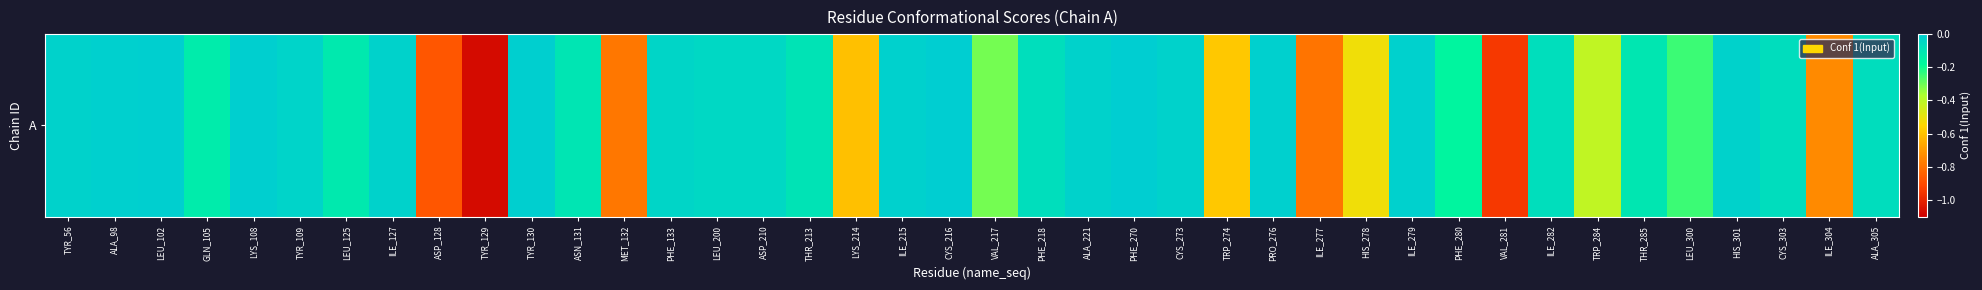

Reading left to right, extract all data points from this chart.

TYR_56=-0.0	ALA_98=-0.0	LEU_102=-0.0	GLN_105=-0.1	LYS_108=-0.0	TYR_109=-0.0	LEU_125=-0.1	ILE_127=-0.0	ASP_128=-0.9	TYR_129=-1.1	TYR_130=-0.0	ASN_131=-0.1	MET_132=-0.8	PHE_133=-0.0	LEU_200=-0.0	ASP_210=-0.0	THR_213=-0.1	LYS_214=-0.6	ILE_215=-0.0	CYS_216=-0.0	VAL_217=-0.3	PHE_218=-0.1	ALA_221=-0.0	PHE_270=-0.0	CYS_273=-0.0	TRP_274=-0.6	PRO_276=-0.0	ILE_277=-0.8	HIS_278=-0.5	ILE_279=-0.0	PHE_280=-0.2	VAL_281=-0.9	ILE_282=-0.1	TRP_284=-0.4	THR_285=-0.1	LEU_300=-0.2	HIS_301=-0.0	CYS_303=-0.1	ILE_304=-0.7	ALA_305=-0.1